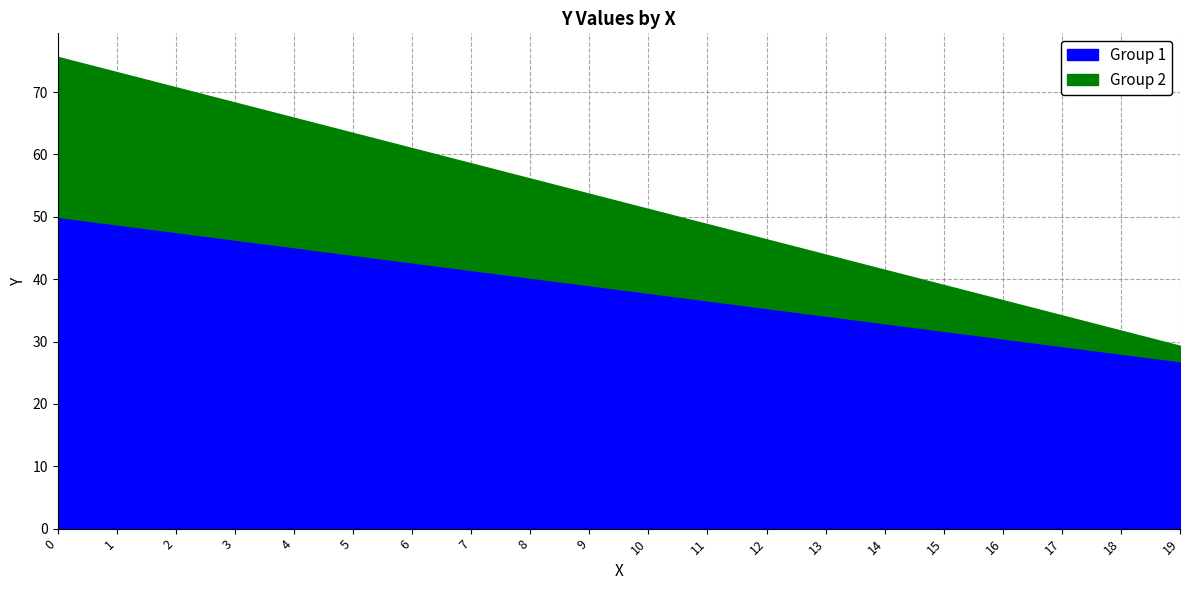

Which series has the widest spread of values?

Group 2